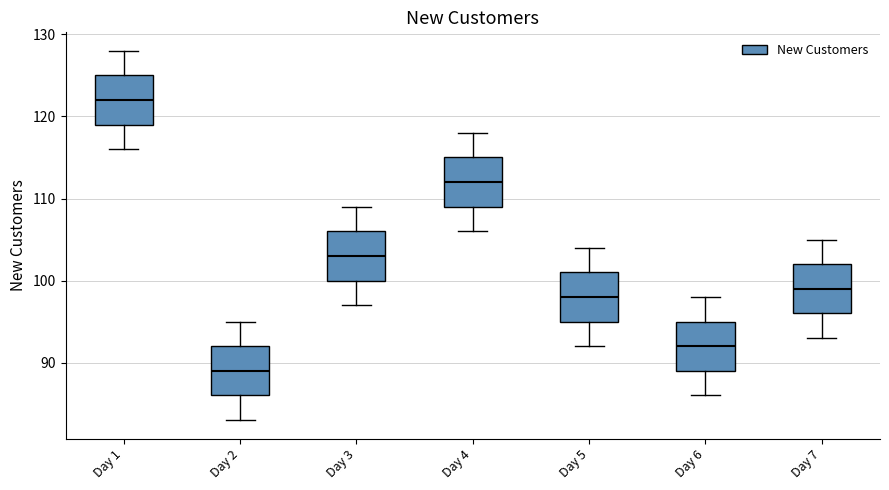

Reading left to right, transcribe this box plot: for each box, give where its median line is, the range the box spans, and where its two whiskers end, as read against the y-axis. The values are not printed on the chart, so give them approximately, as read against the axis.

Day 1: median 122, box 119 to 125, whiskers 116 to 128
Day 2: median 89, box 86 to 92, whiskers 83 to 95
Day 3: median 103, box 100 to 106, whiskers 97 to 109
Day 4: median 112, box 109 to 115, whiskers 106 to 118
Day 5: median 98, box 95 to 101, whiskers 92 to 104
Day 6: median 92, box 89 to 95, whiskers 86 to 98
Day 7: median 99, box 96 to 102, whiskers 93 to 105